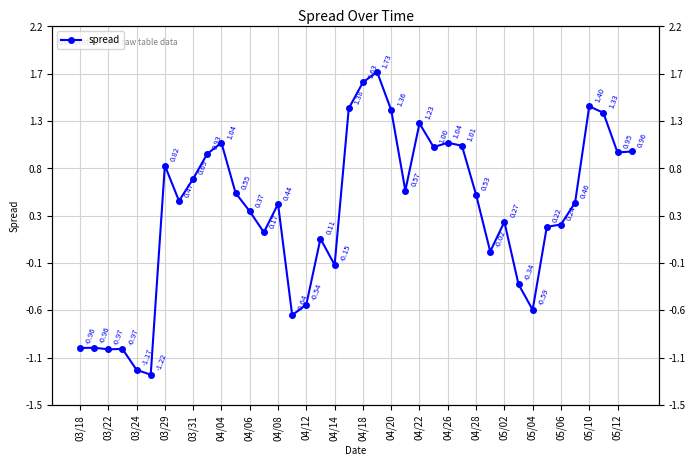

What is the label of the 10th point from the left?

04/14